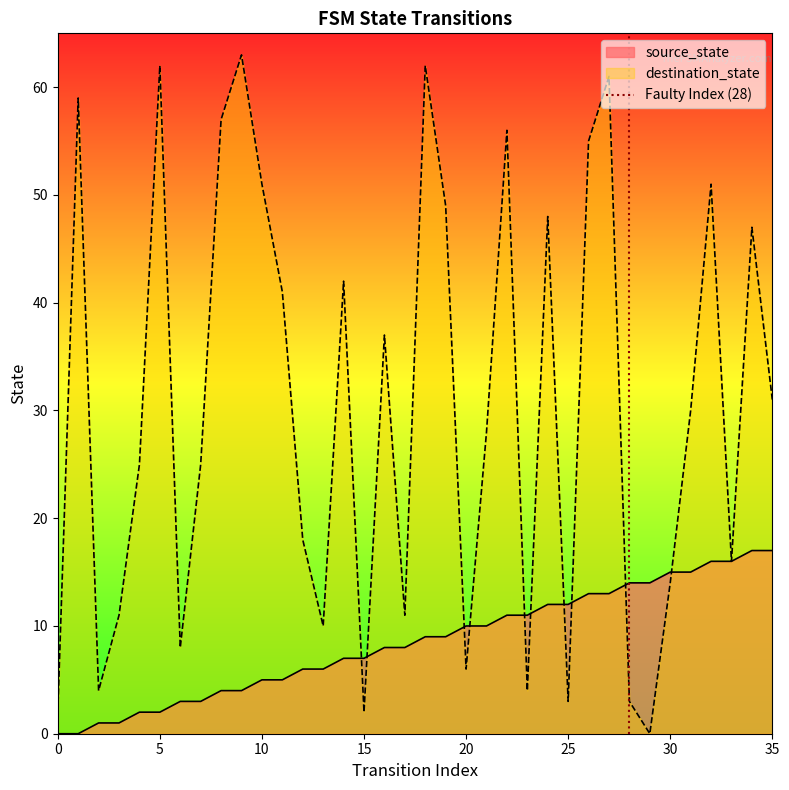

The chart shows a value of 1 at 0. True or false?

False